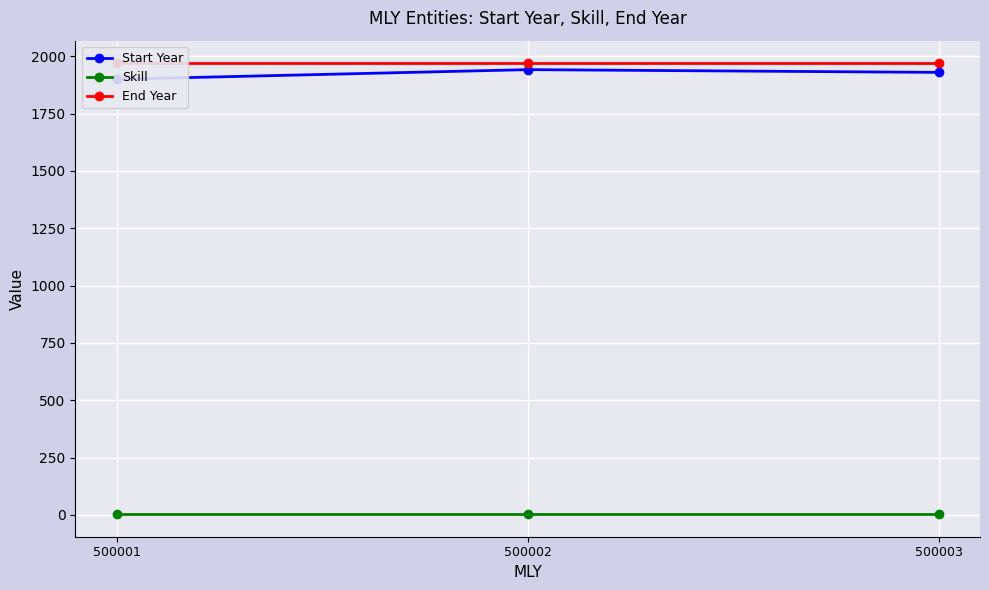

At how many categories does at least one series exceed 647?

3